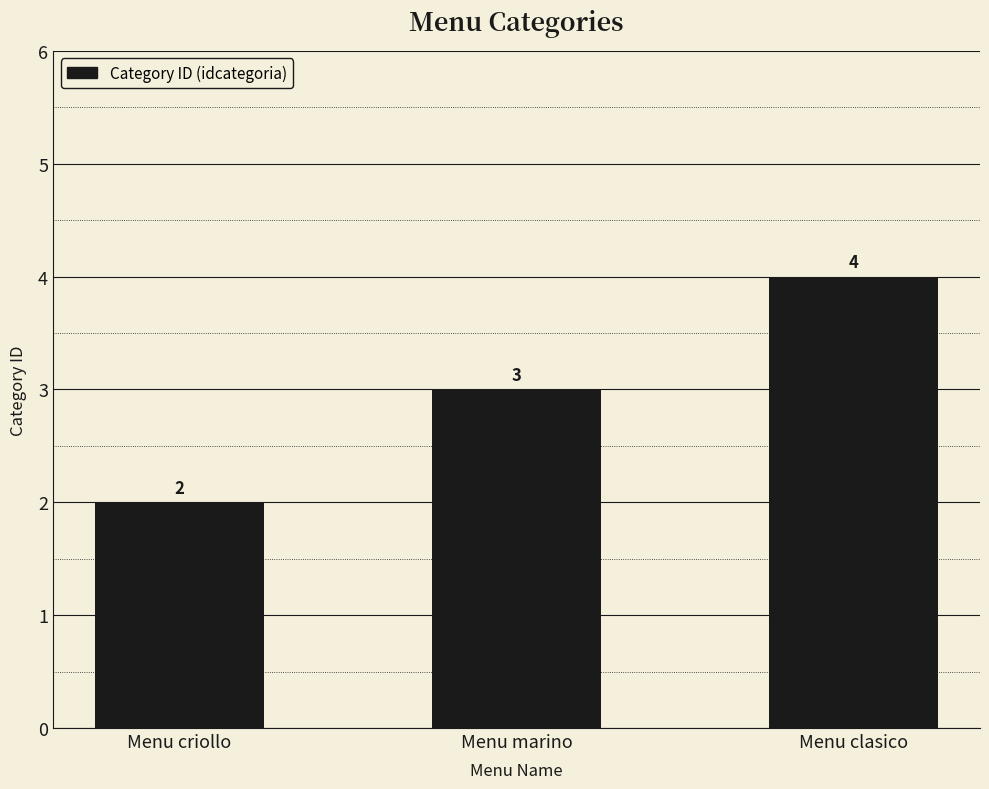

How many data points does each series have?

3